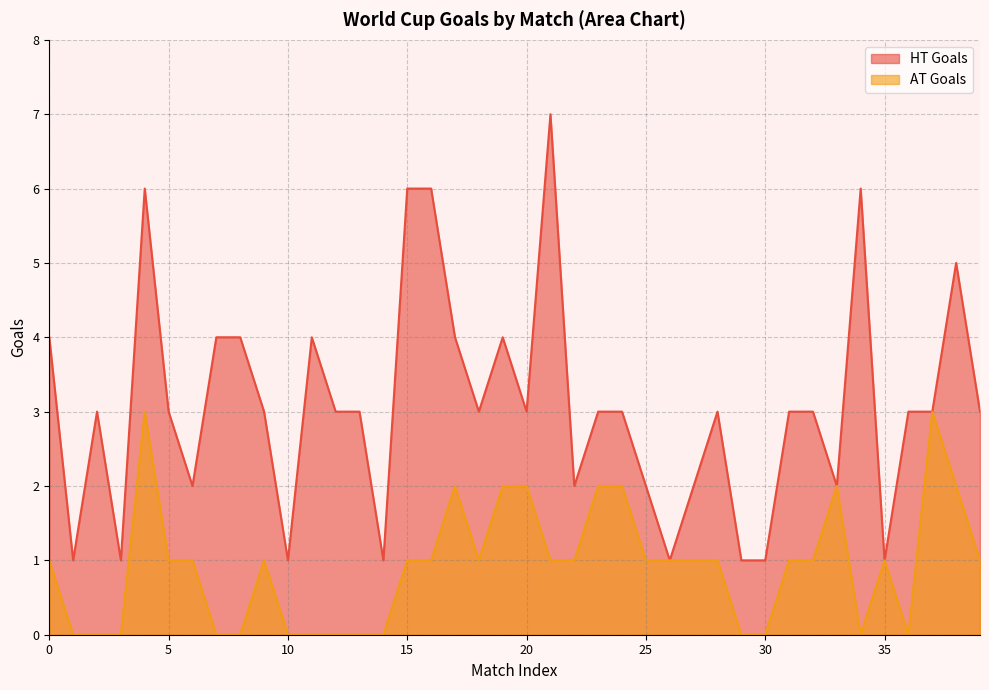

Reading left to right, what are all the values shown in this chart?

HT Goals: 0=4	1=1	2=3	3=1	4=6	5=3	6=2	7=4	8=4	9=3	10=1	11=4	12=3	13=3	14=1	15=6	16=6	17=4	18=3	19=4	20=3	21=7	22=2	23=3	24=3	25=2	26=1	27=2	28=3	29=1	30=1	31=3	32=3	33=2	34=6	35=1	36=3	37=3	38=5	39=3
AT Goals: 0=1	1=0	2=0	3=0	4=3	5=1	6=1	7=0	8=0	9=1	10=0	11=0	12=0	13=0	14=0	15=1	16=1	17=2	18=1	19=2	20=2	21=1	22=1	23=2	24=2	25=1	26=1	27=1	28=1	29=0	30=0	31=1	32=1	33=2	34=0	35=1	36=0	37=3	38=2	39=1